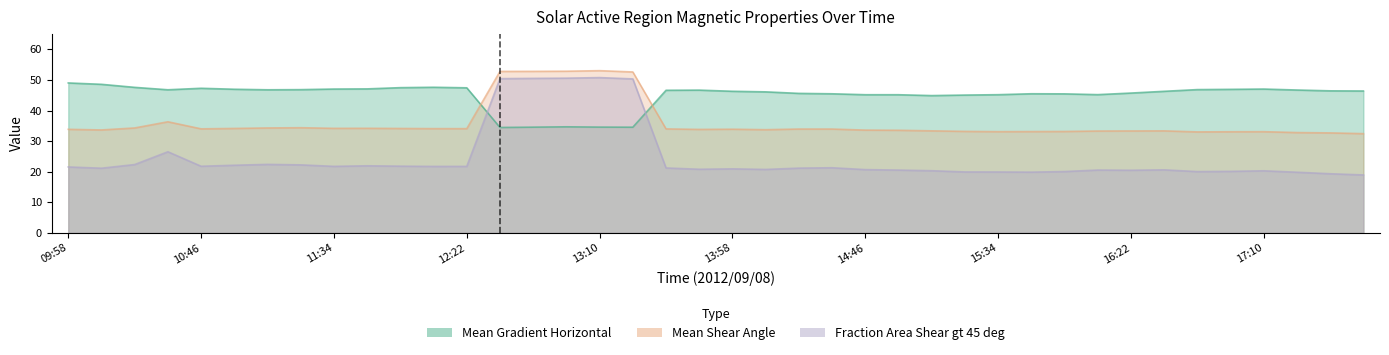

True or false: Mean Shear Angle has more than 1 points higher than both neighbors.

True